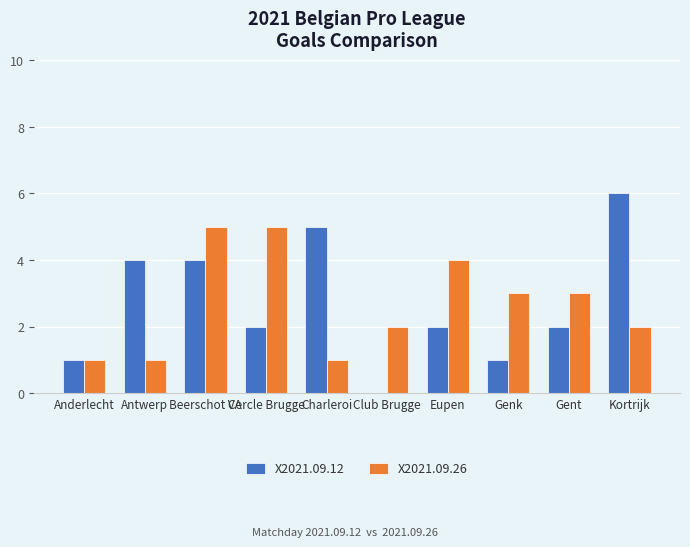

Reading right to left, what are all the values shown in this chart?

X2021.09.12: 6	2	1	2	0	5	2	4	4	1
X2021.09.26: 2	3	3	4	2	1	5	5	1	1